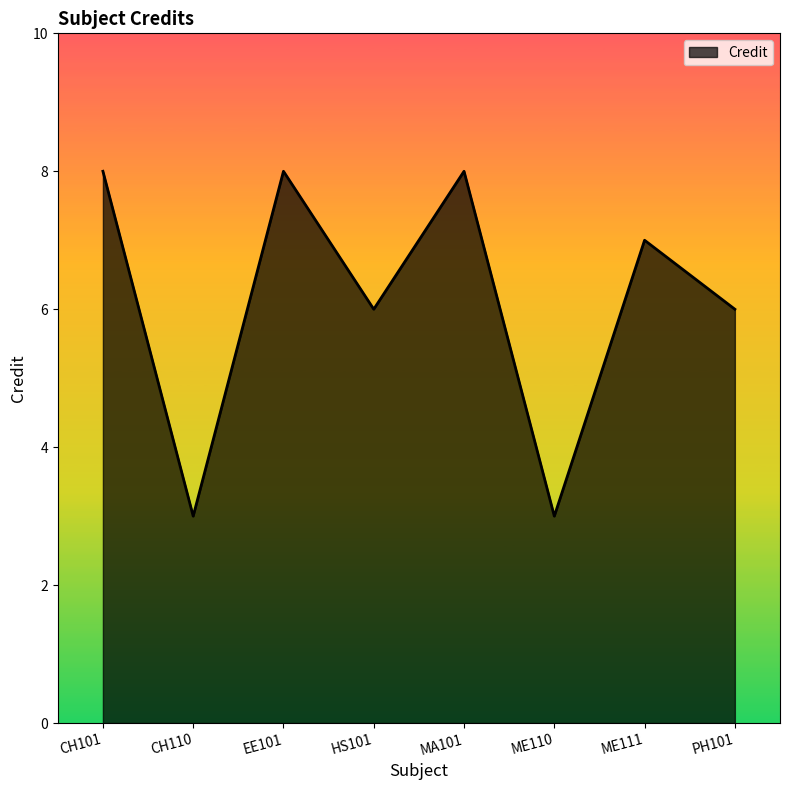

The chart shows a value of 7 at ME111. True or false?

True